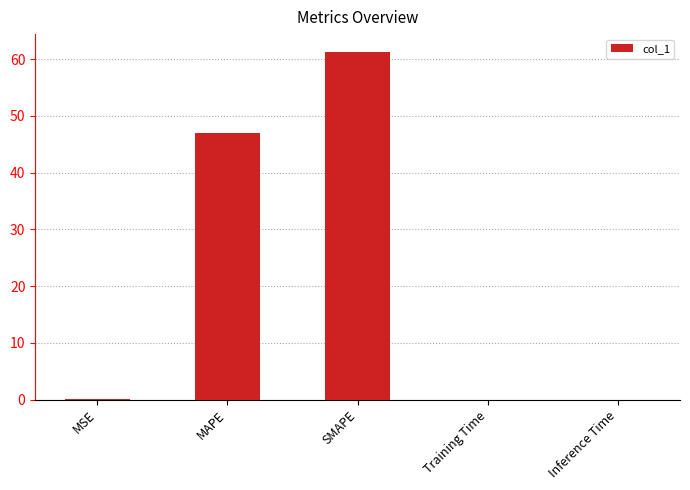

Is it true that the value at Inference Time is 0.0?

True